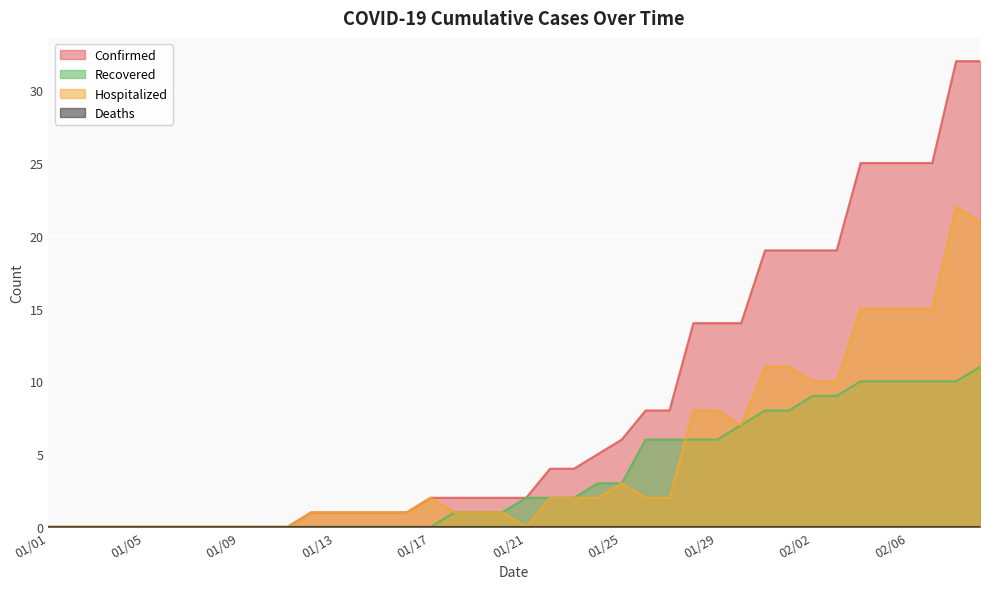

What is the label of the 19th point from the left?

01/19